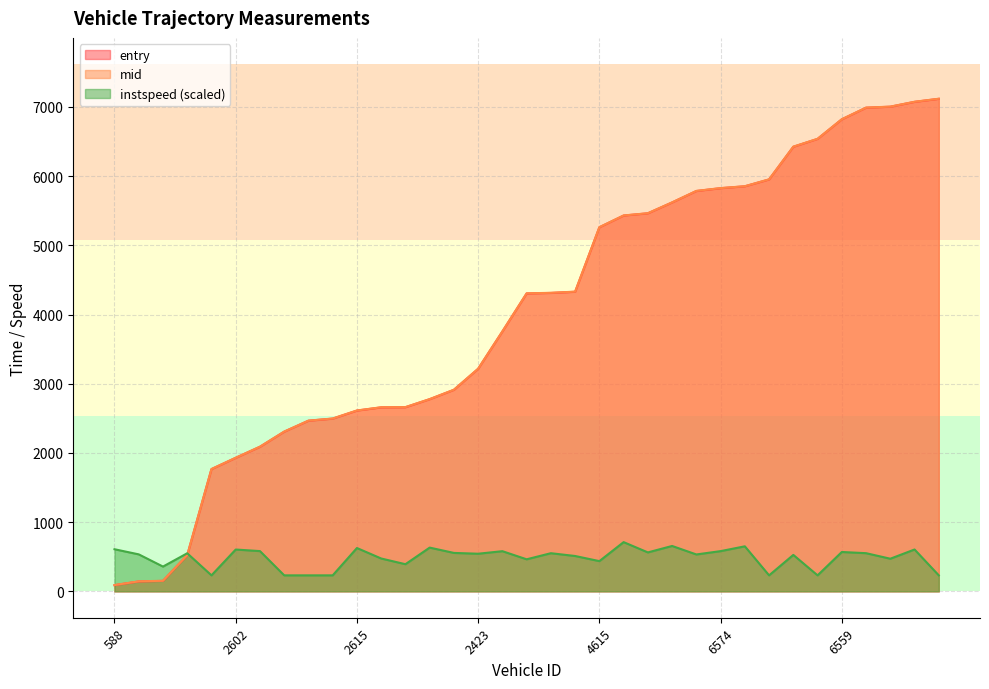

What is the difference between the maximum and minimum values in the entry series?

7027.9